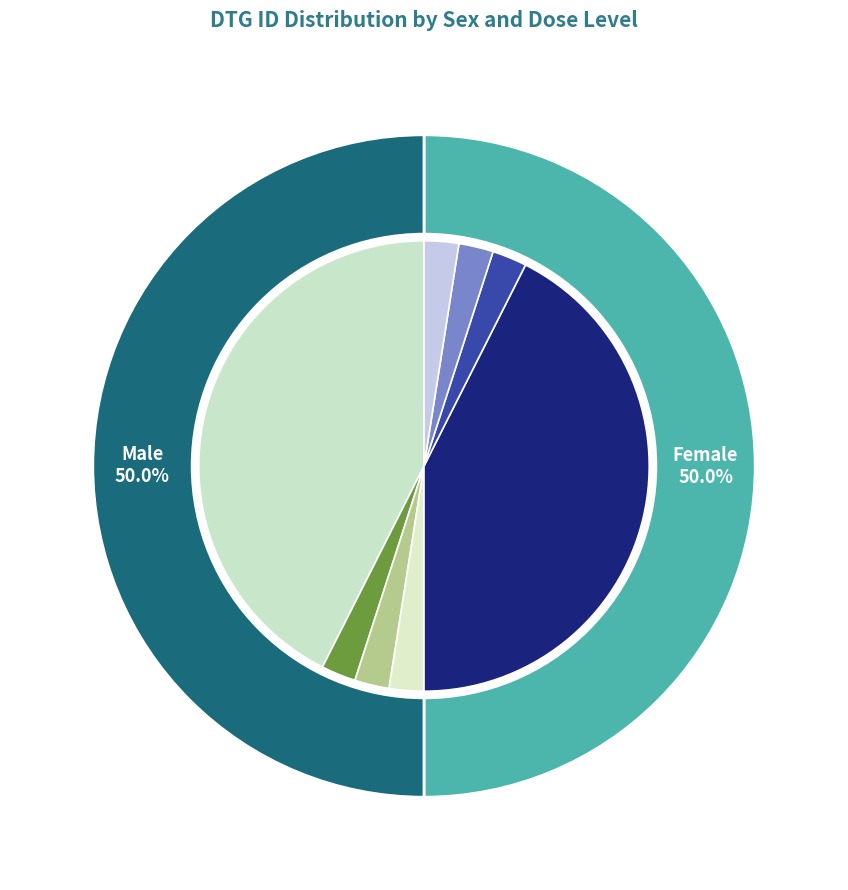

Which category has the smallest portion of the pie?

dose_level 1 (M)